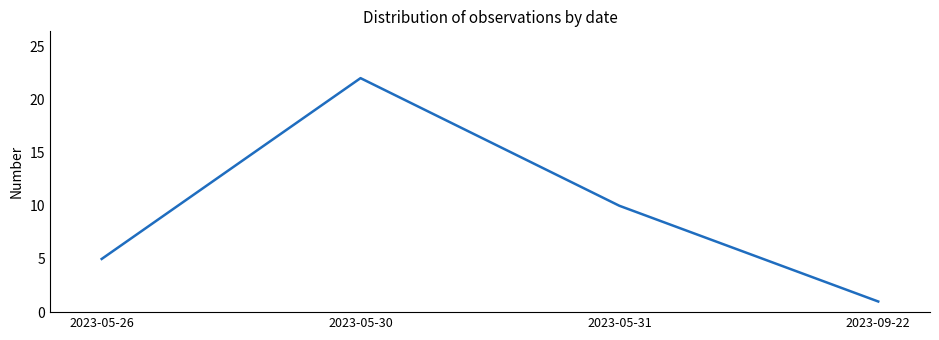

At which category does the chart reach its minimum across all series?

2023-09-22